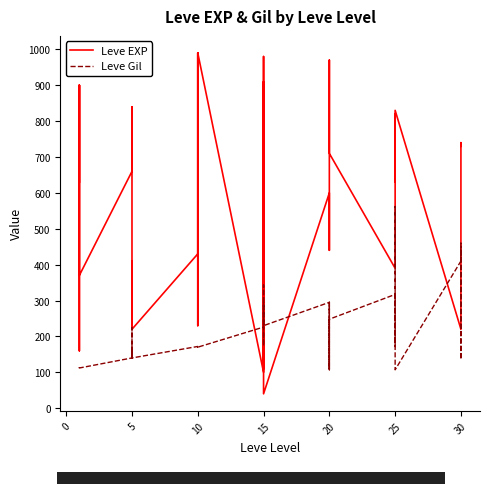

At 20, list the series in order from smallest to largest.

Leve Gil, Leve EXP